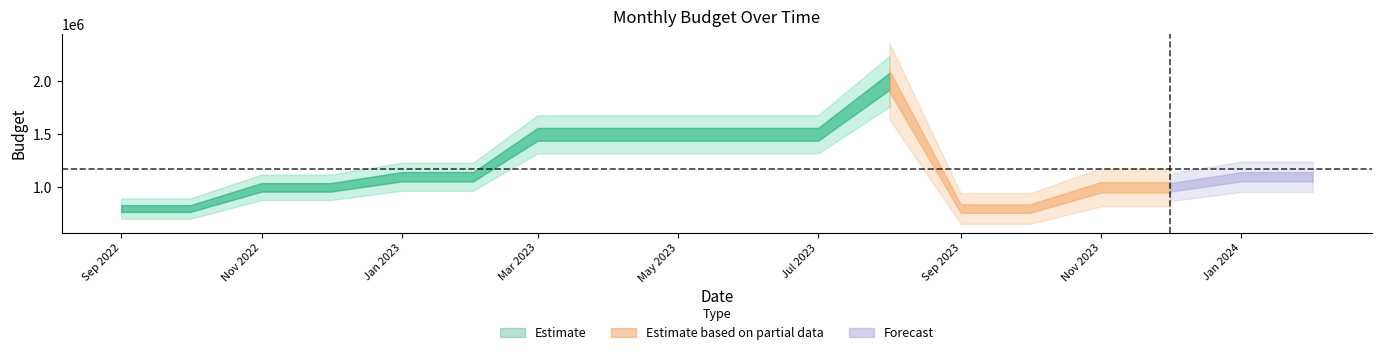

Does the chart have visible grid lines?

No